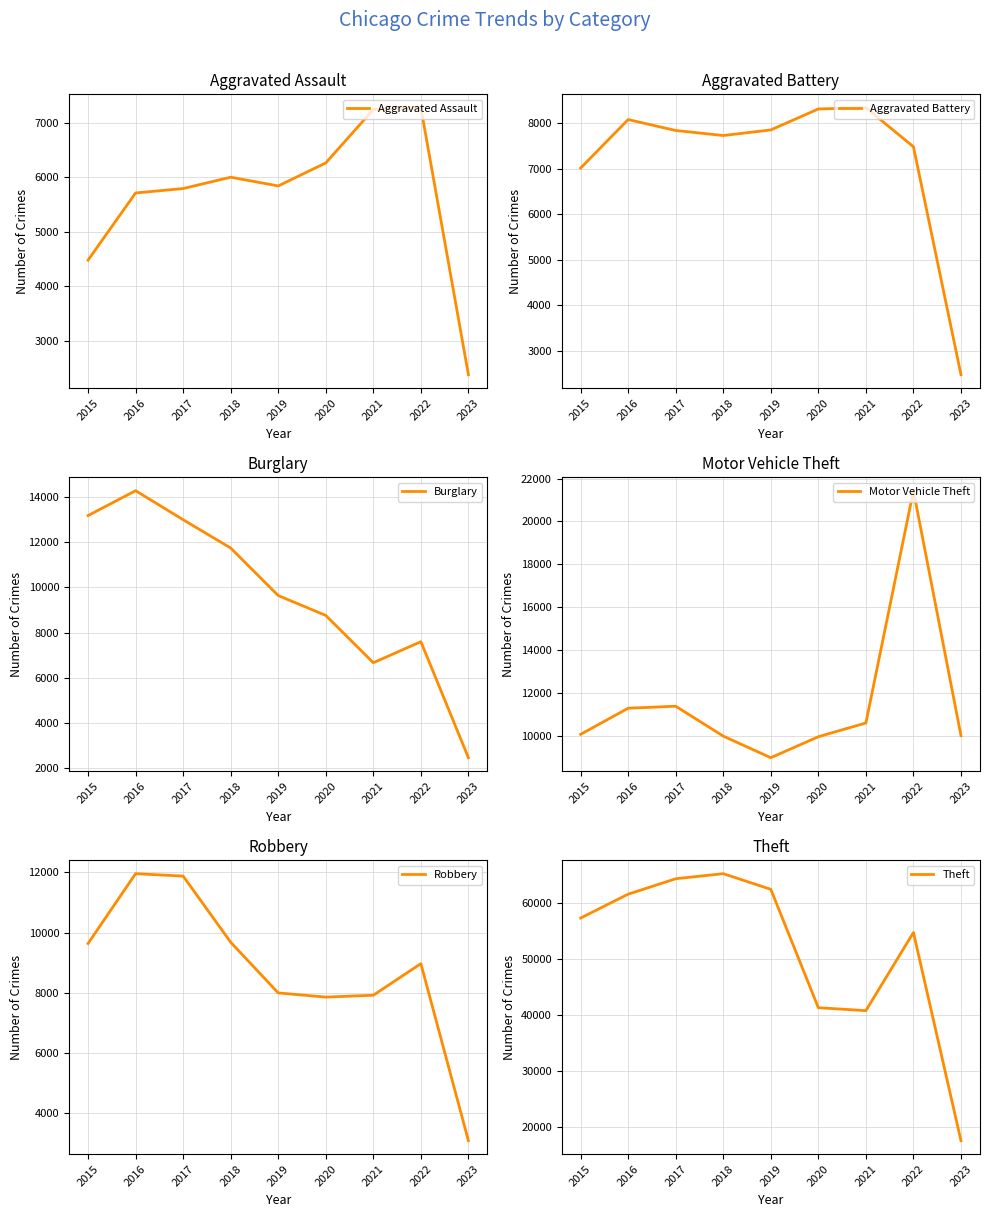

Which series has the largest total across all categories?

Theft